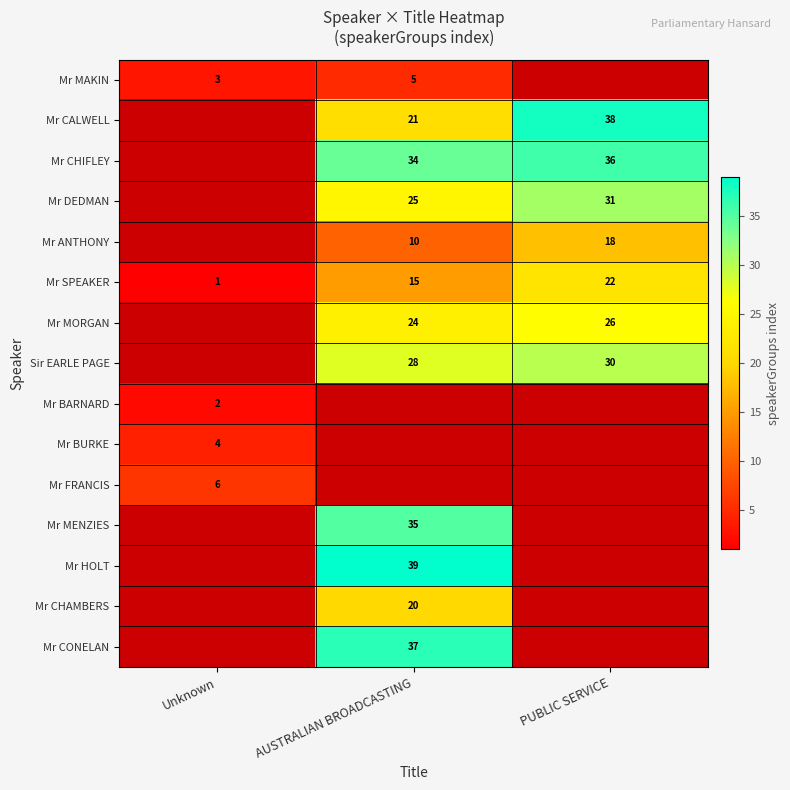

At which label does Mr SPEAKER reach its peak?

PUBLIC SERVICE